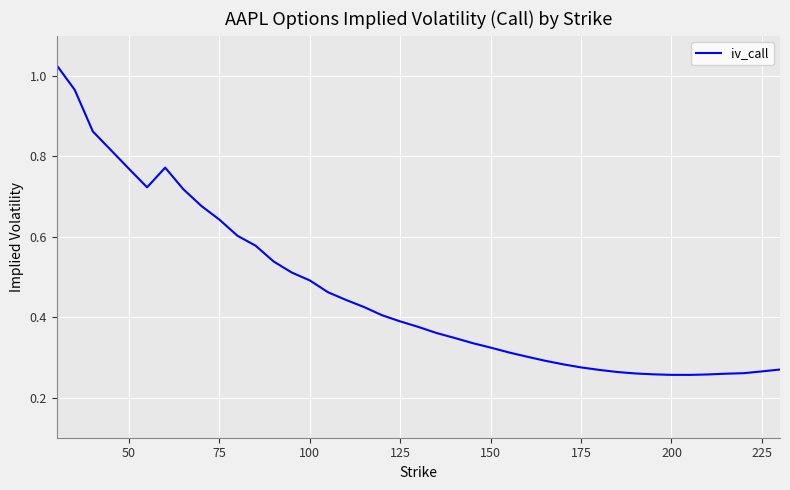

True or false: there are more than 0 points higher than both neighbors.

True